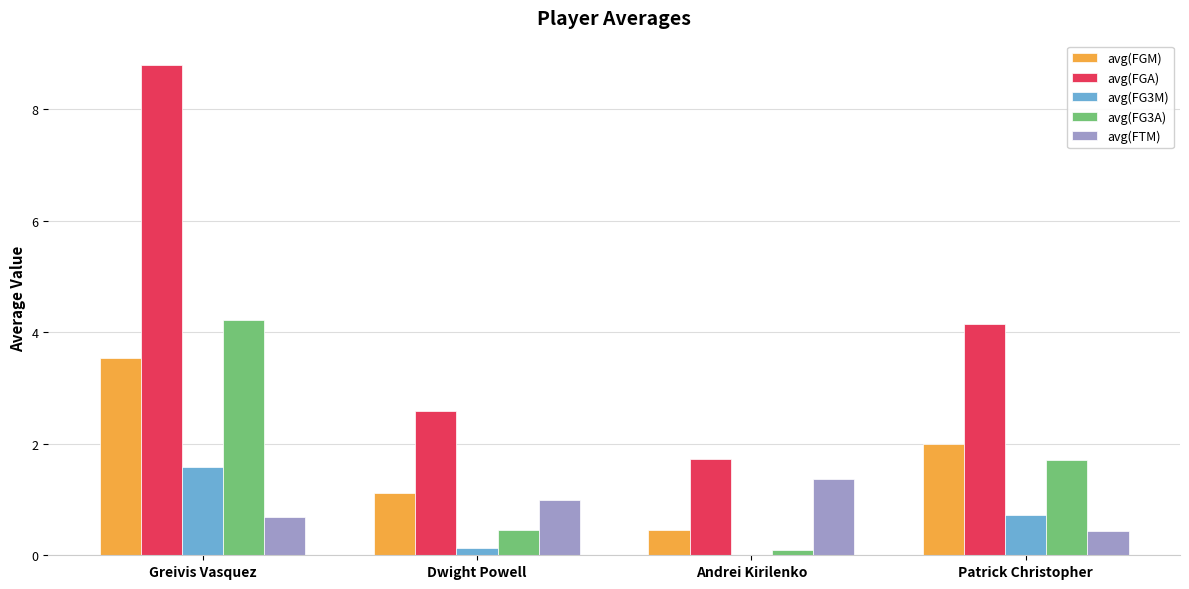

Is the value of avg(FG3M) at Dwight Powell greater than the value of avg(FGA) at Greivis Vasquez?

No